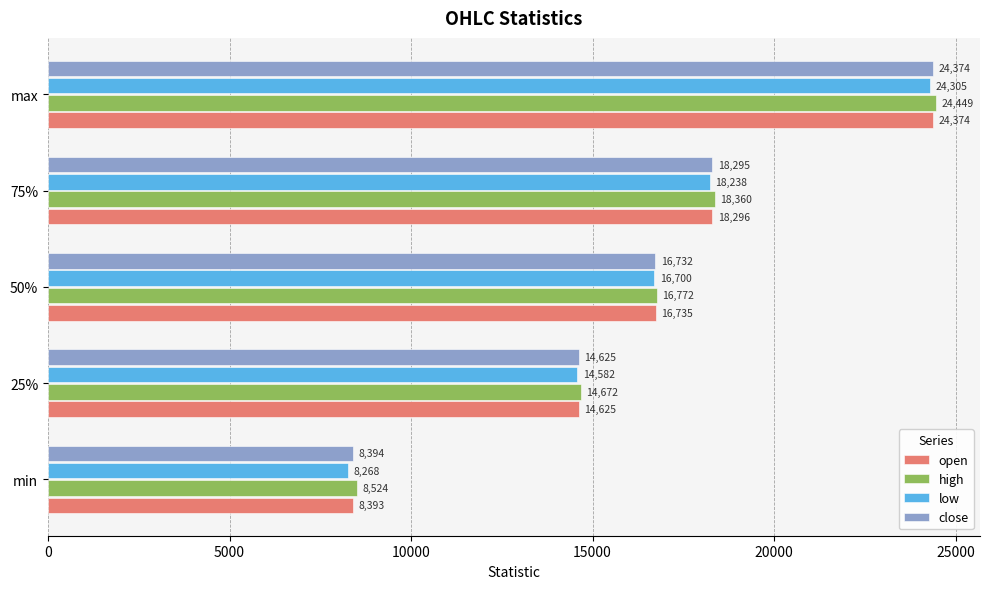

Which series has the largest total across all categories?

high